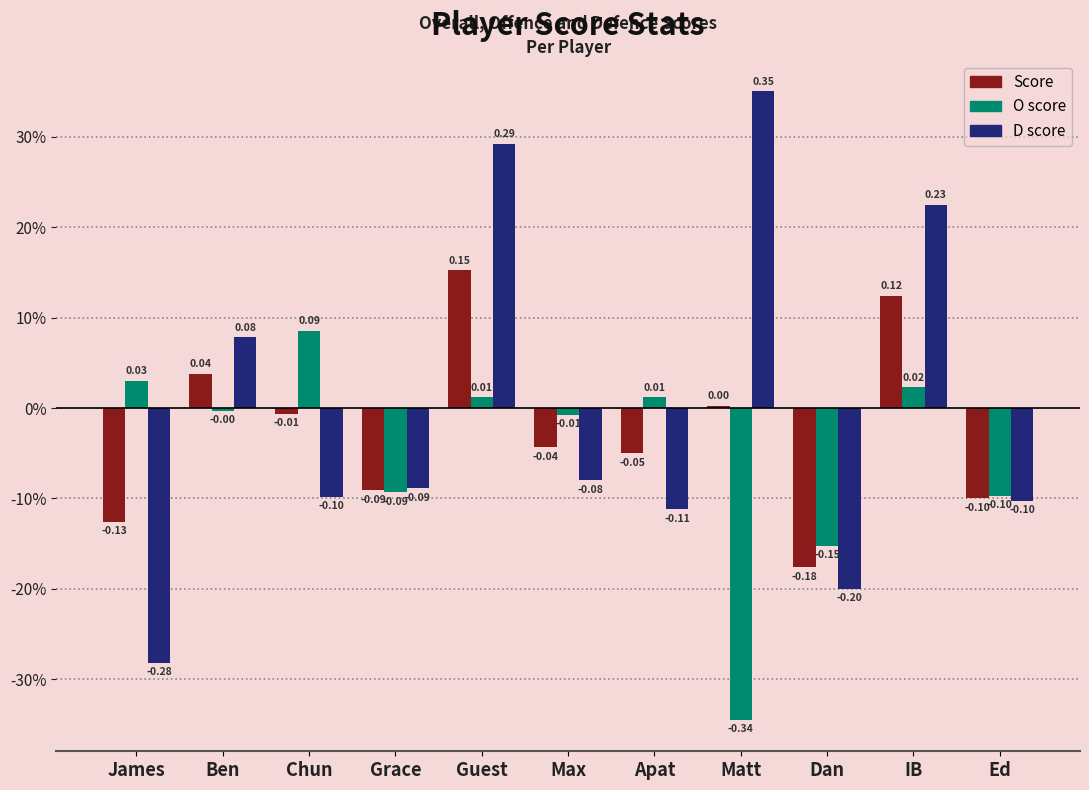

The D score series shows -0.1 at Ed. True or false?

True